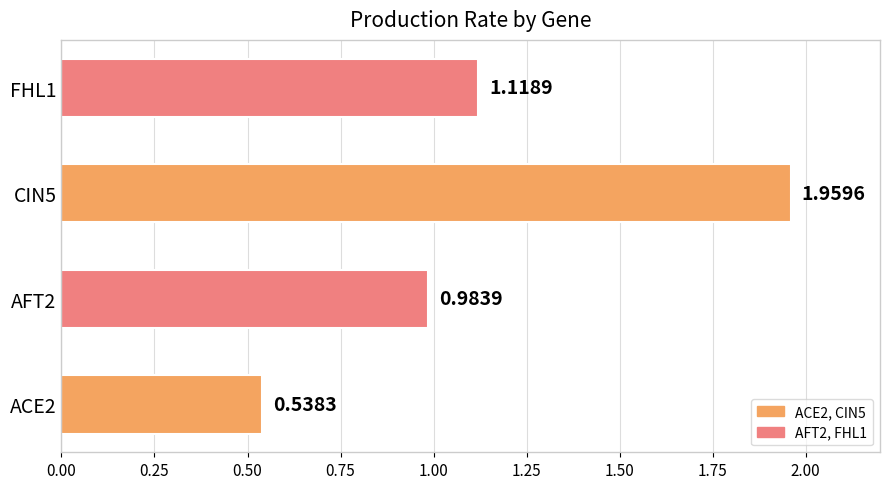

What is the average value?

1.2